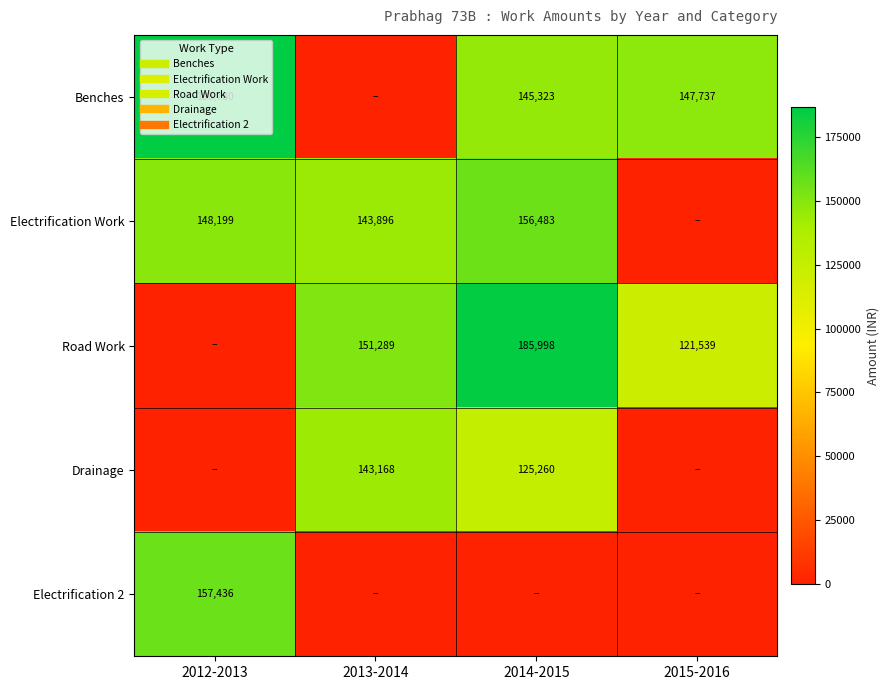

Which category has the highest value in the Road Work series?

2014-2015